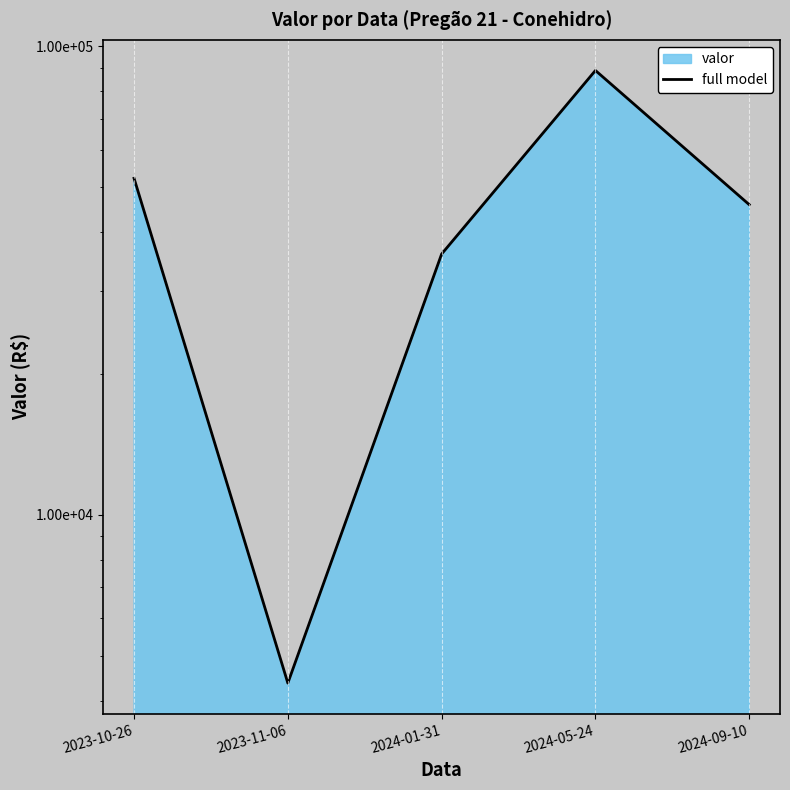

At which category does the data reach its first local peak?

2024-05-24